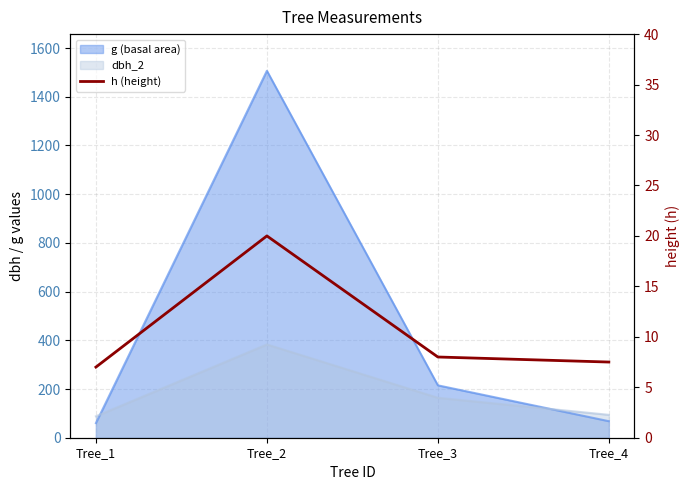

What is the minimum value shown in the chart?

7.0